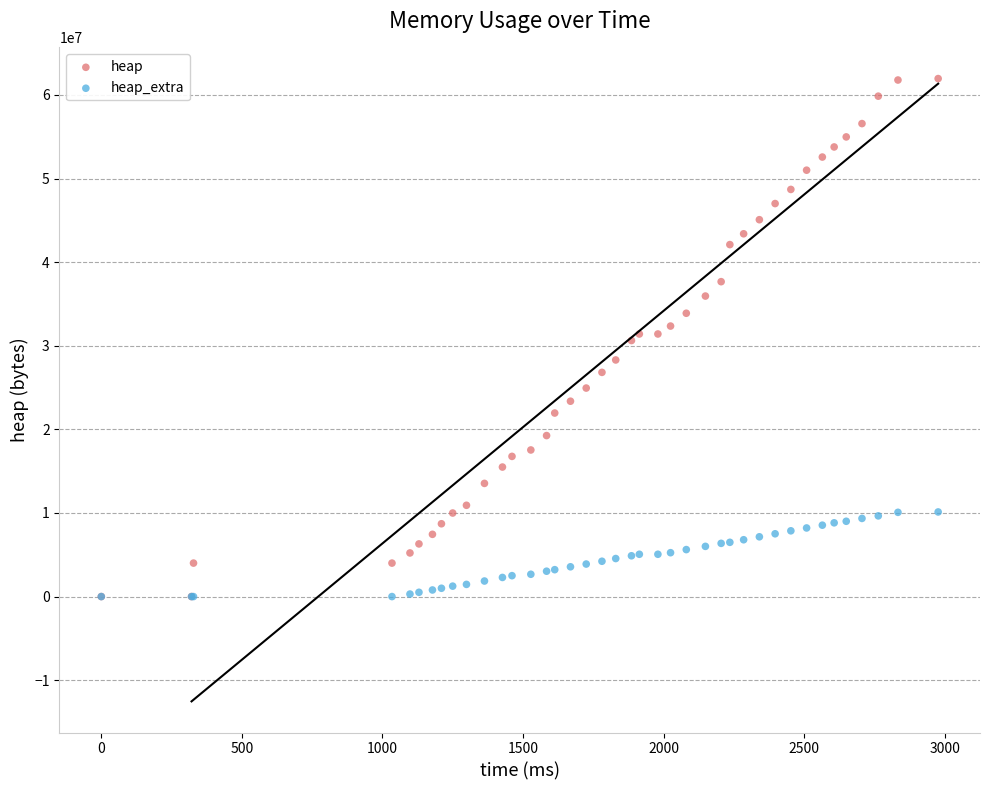

What are all the series names shown in the legend?

heap, heap_extra